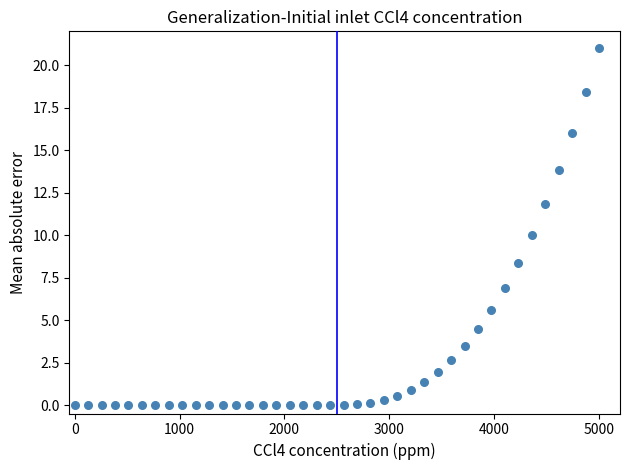

What is the range of X values (max minus min)?

5000.0